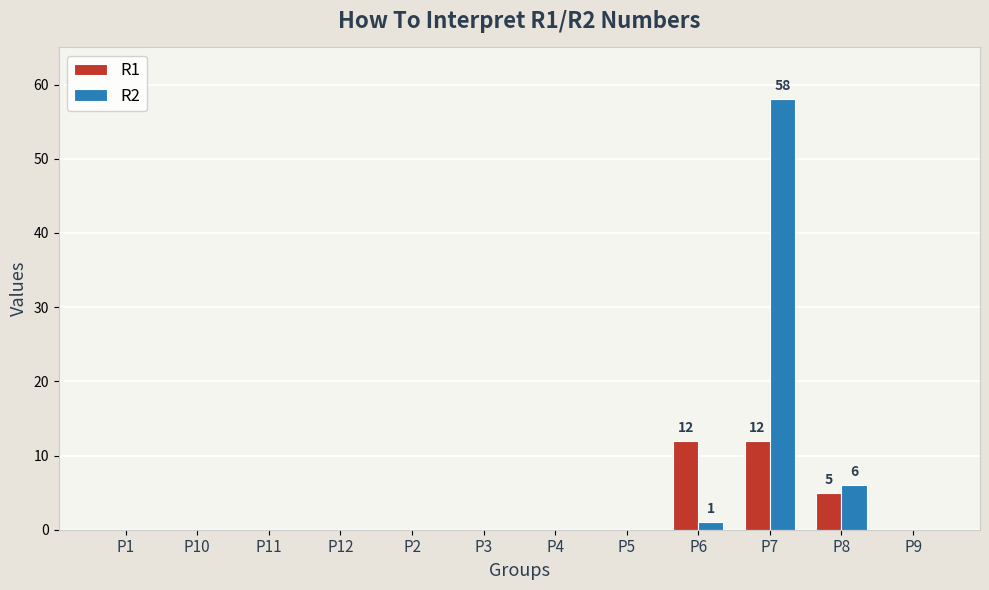

How many R1 values are between 0 and 5?

10